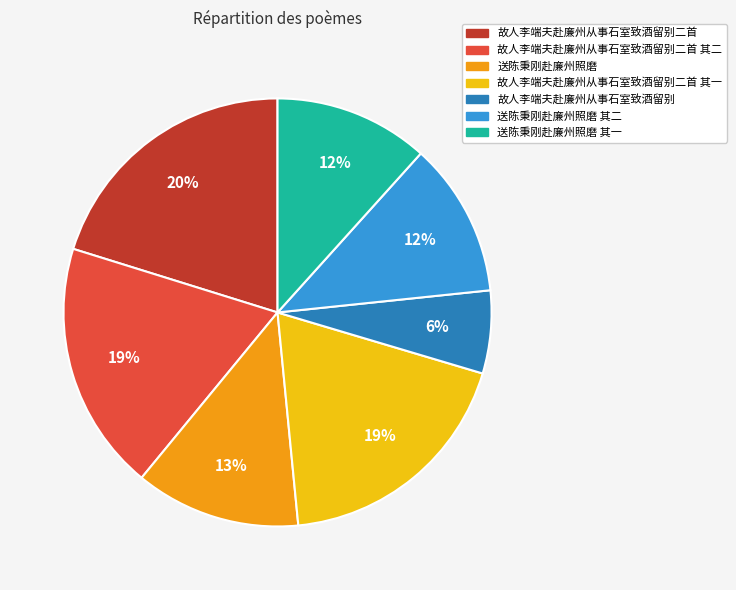

What is the largest slice in the pie chart?

故人李端夫赴廉州从事石室致酒留别二首